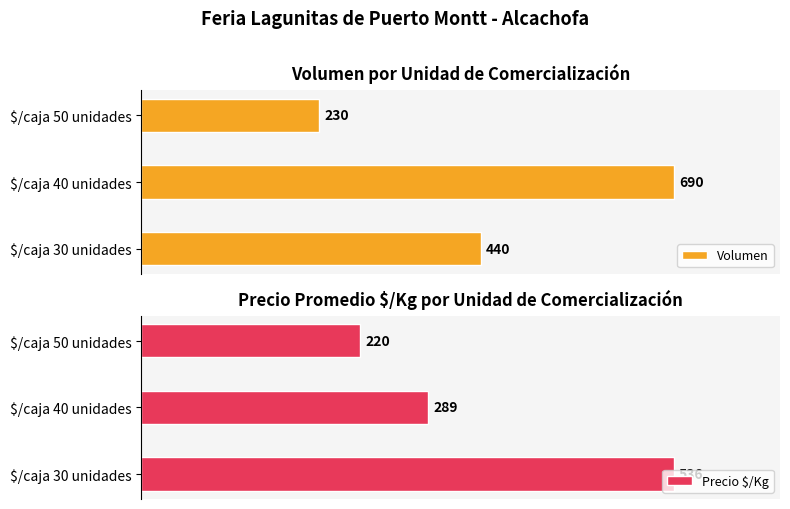

Which category has the lowest value in the Volumen series?

$/caja 50 unidades